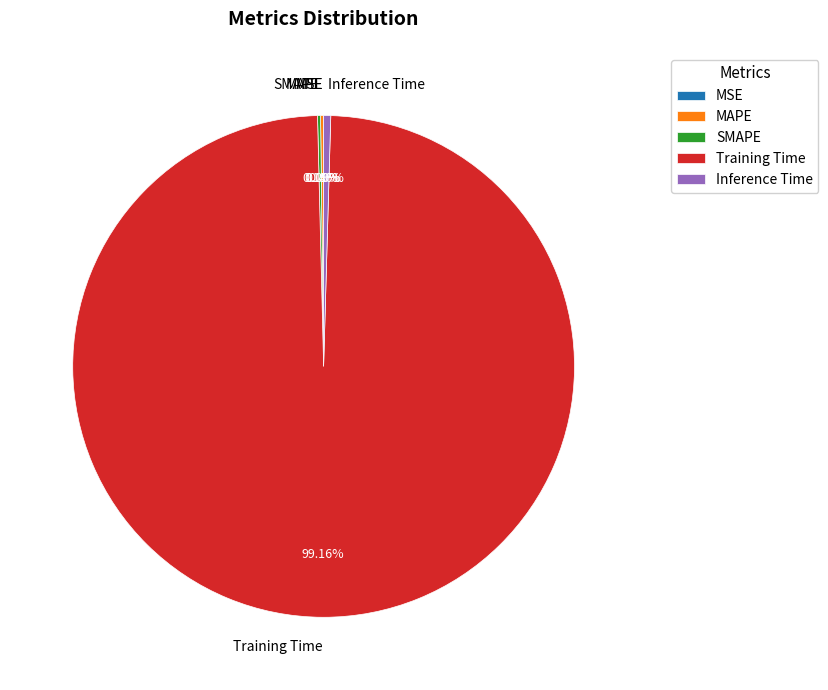

Is Training Time the majority of the pie?

Yes